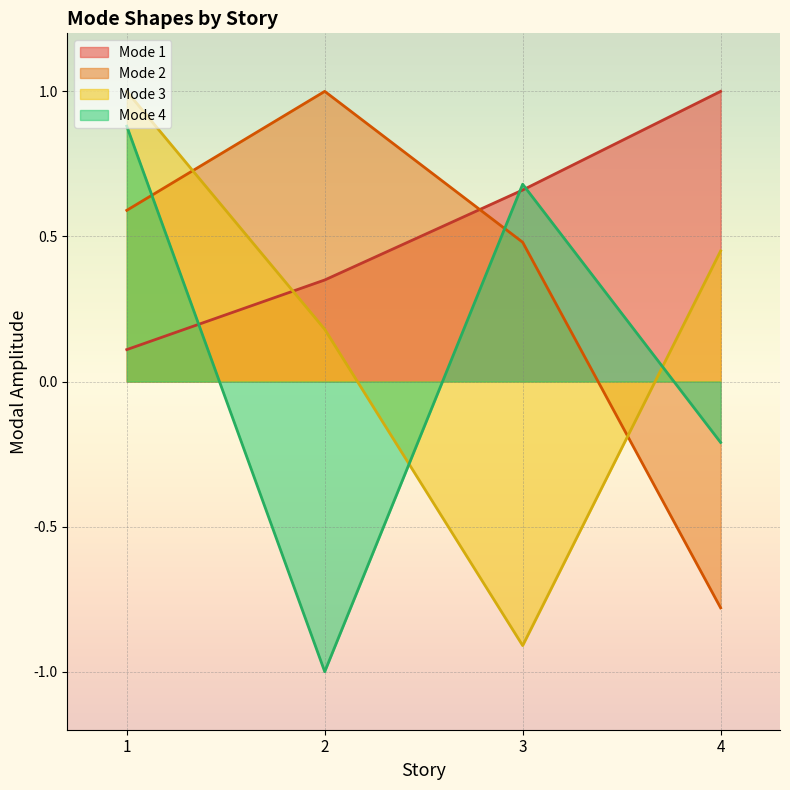

Where do Mode 2 and Mode 3 first cross each other?

1 and 2